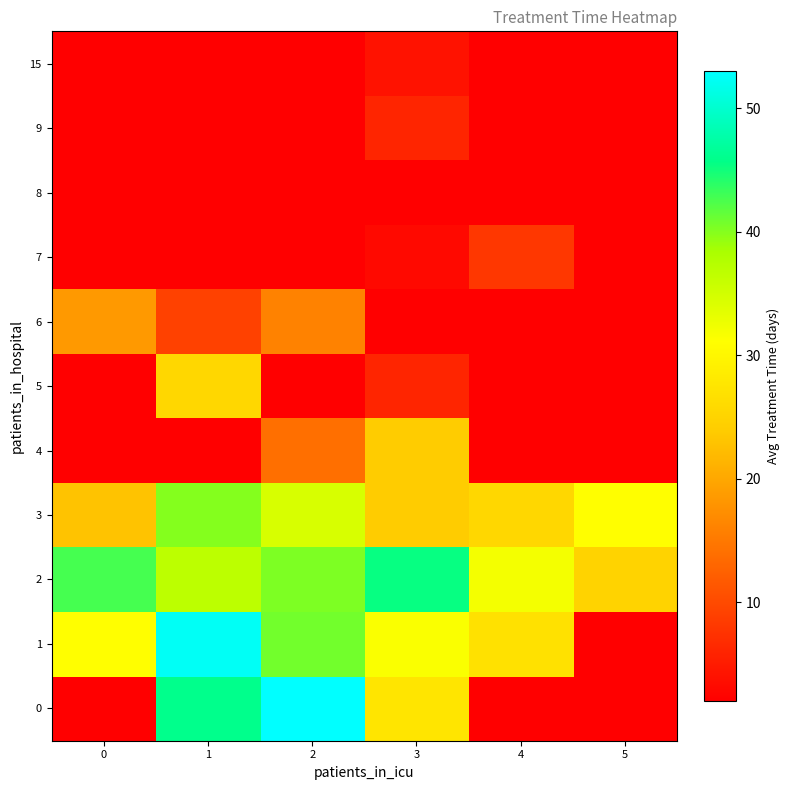

How many values in the 2 series are below 40?

3